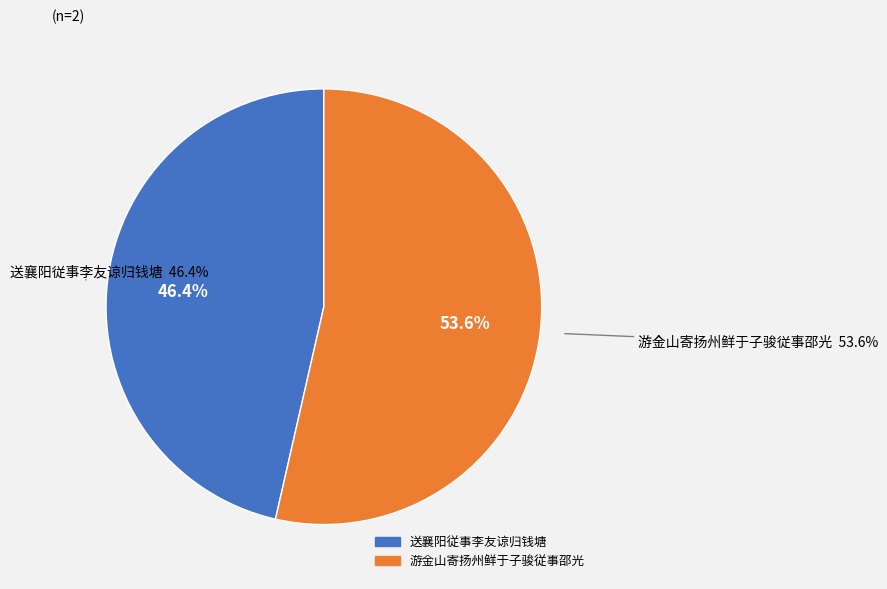

Rank the categories by value from highest to lowest.

游金山寄扬州鲜于子骏従事邵光, 送襄阳従事李友谅归钱塘